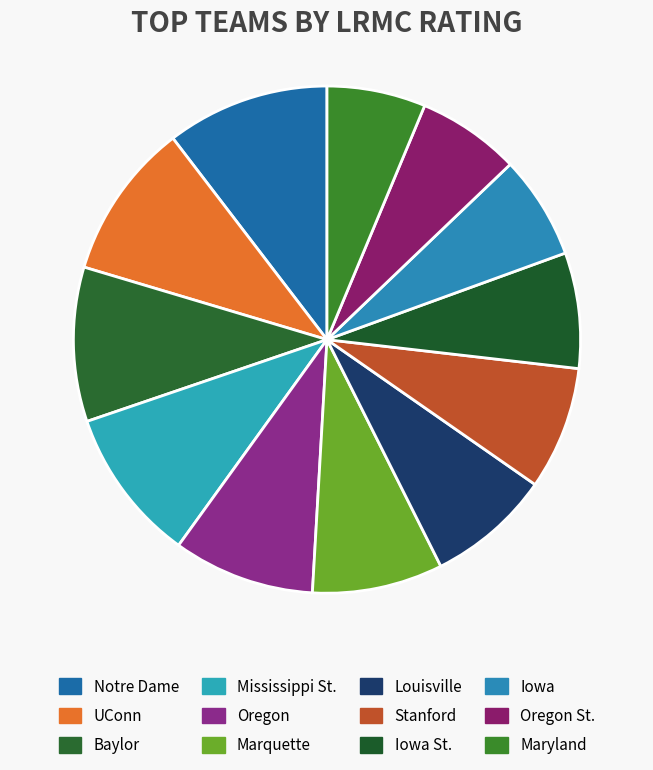

What percentage is the Oregon slice, to the nearest percent?

9%